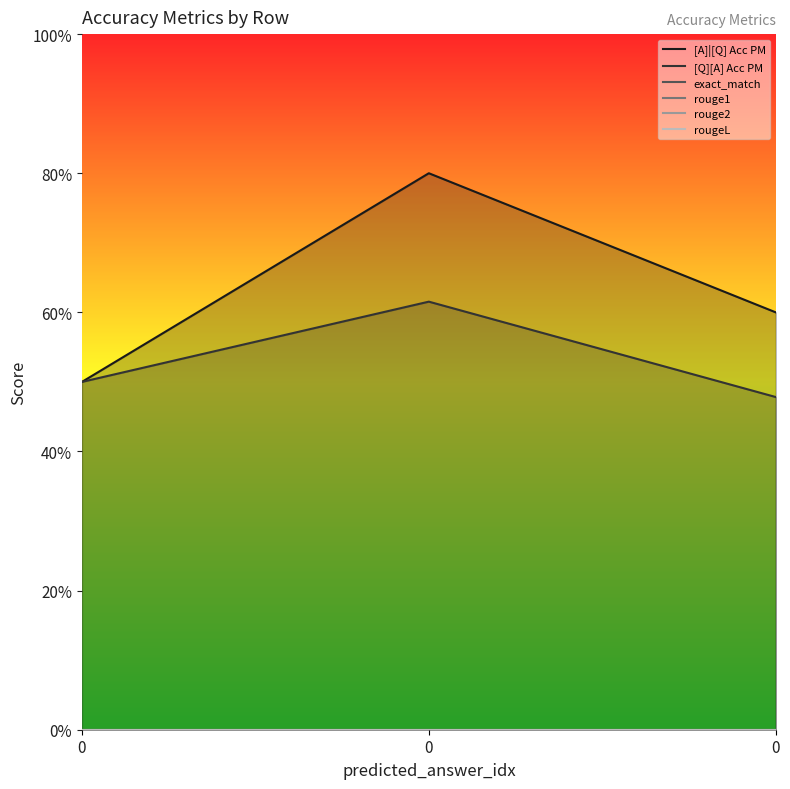

What is the average value of the [Q][A] Acc PM series?

0.5